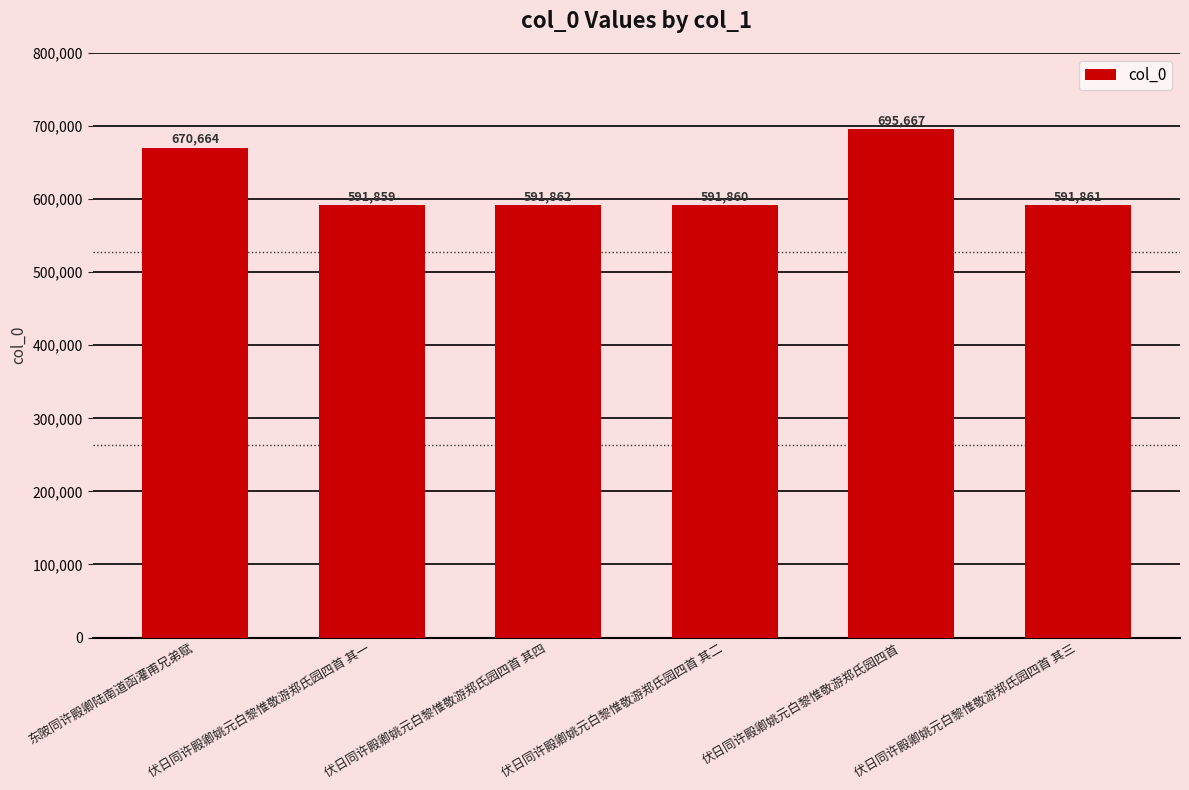

Are the bars horizontal?

No